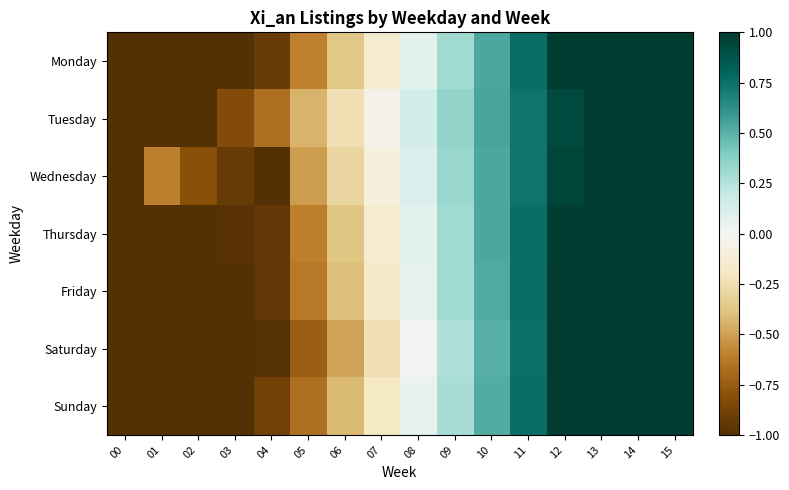

Rank the series at 02 from lowest to highest value.

Monday, Tuesday, Thursday, Friday, Saturday, Sunday, Wednesday